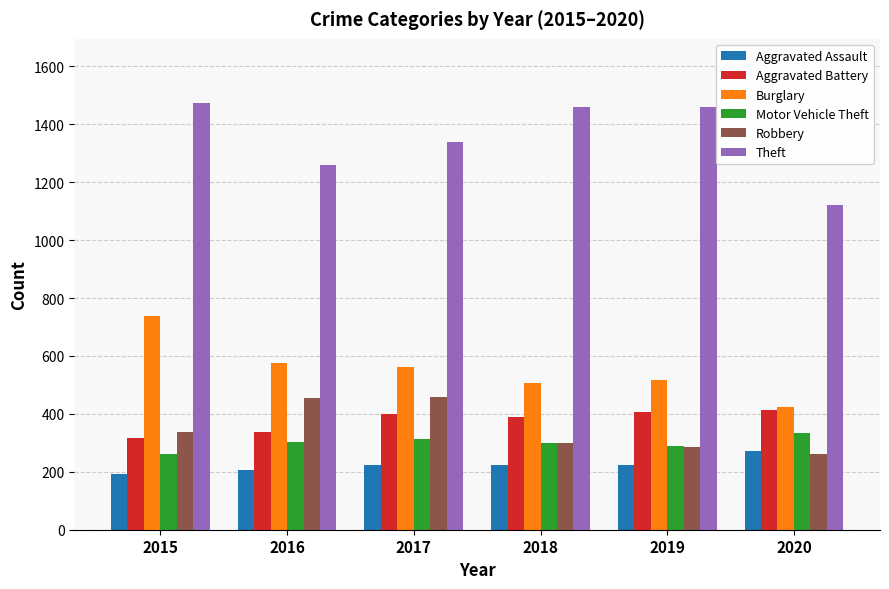

Is it true that Motor Vehicle Theft equals 424 at 2017?

False